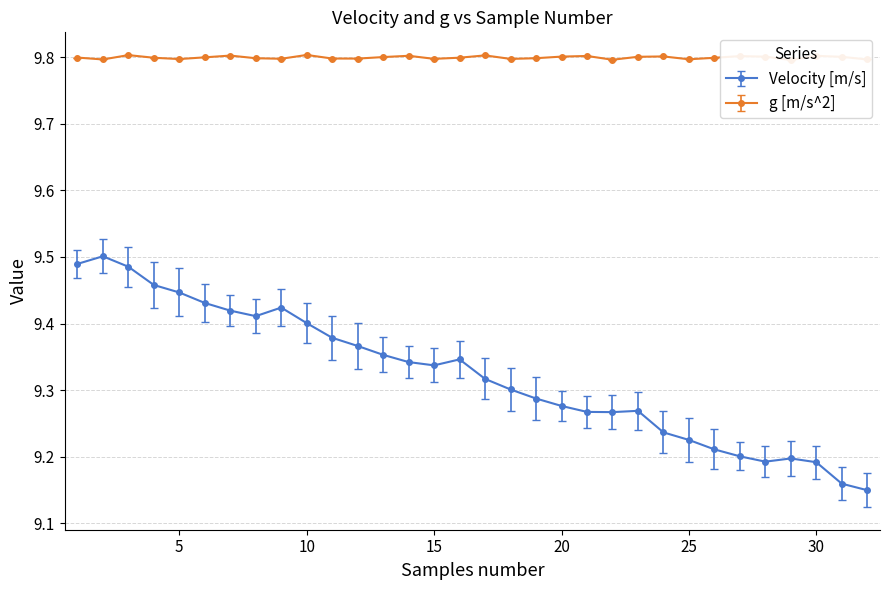

True or false: Velocity [m/s] and g [m/s^2] intersect in this chart.

False